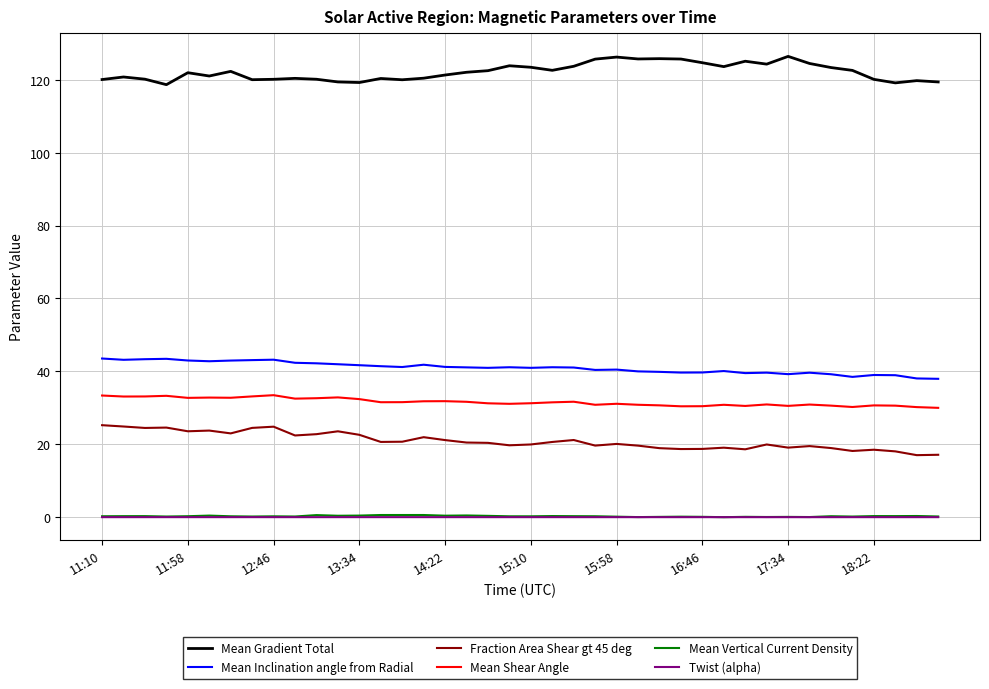

What is the maximum value for Mean Inclination angle from Radial?

43.5